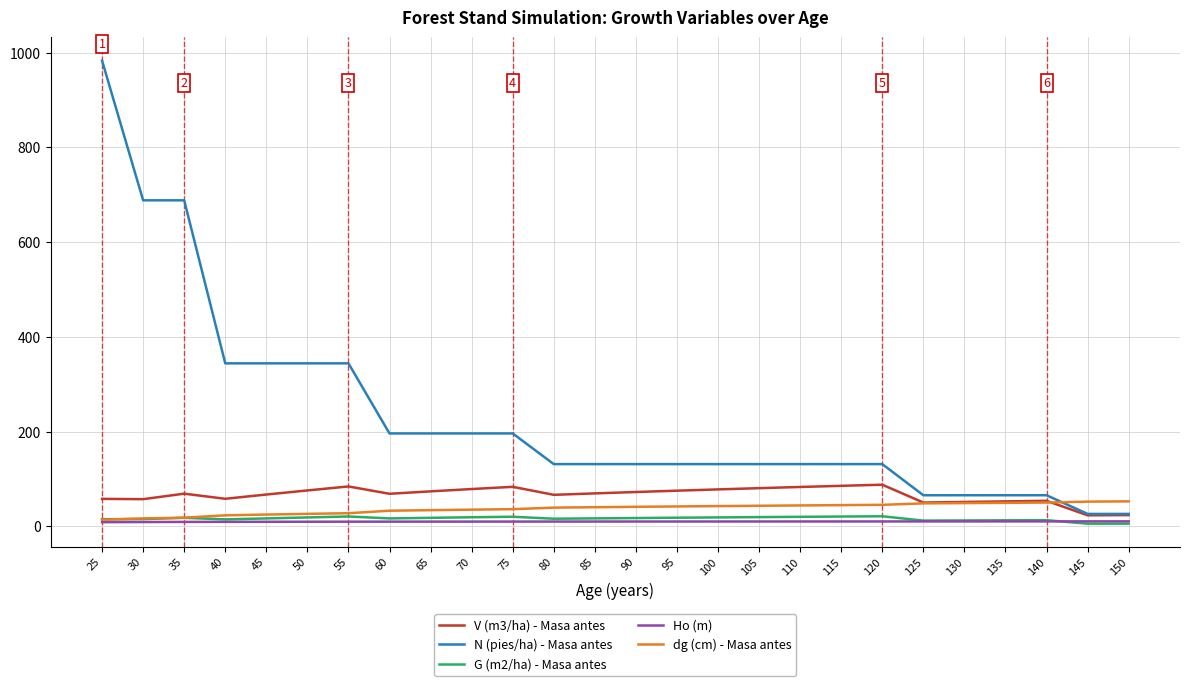

Which series has the widest spread of values?

N (pies/ha) - Masa antes